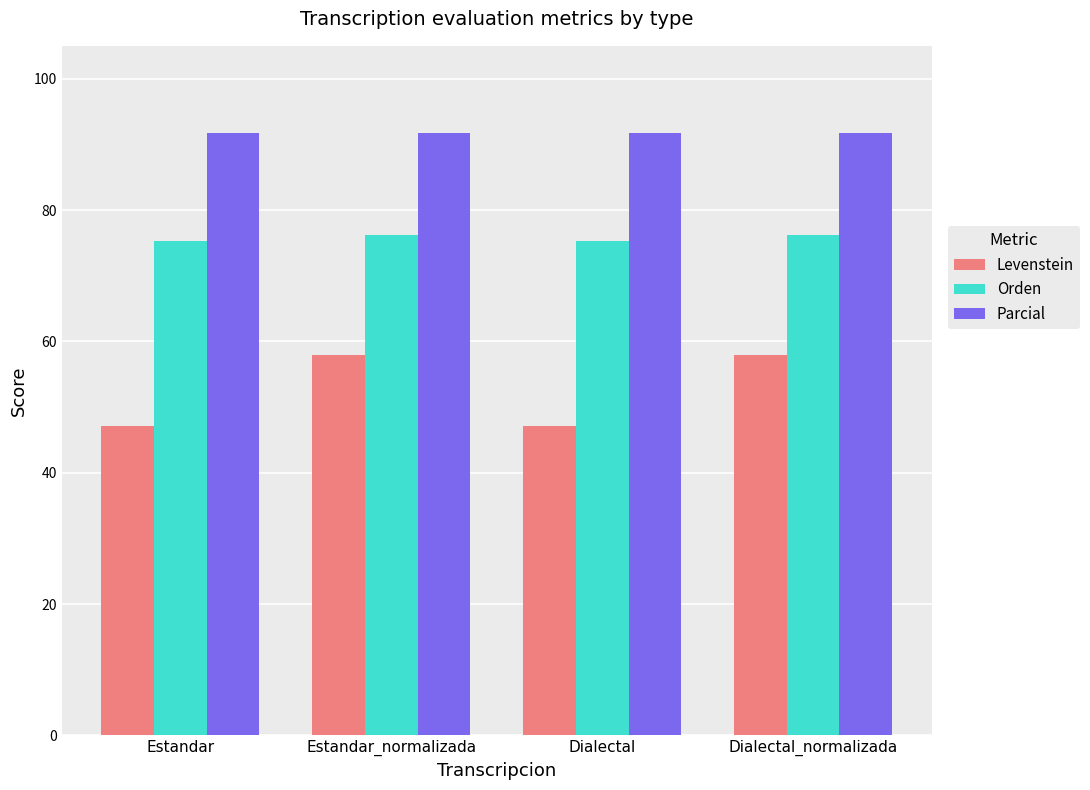

Count the number of categories in the chart.

4